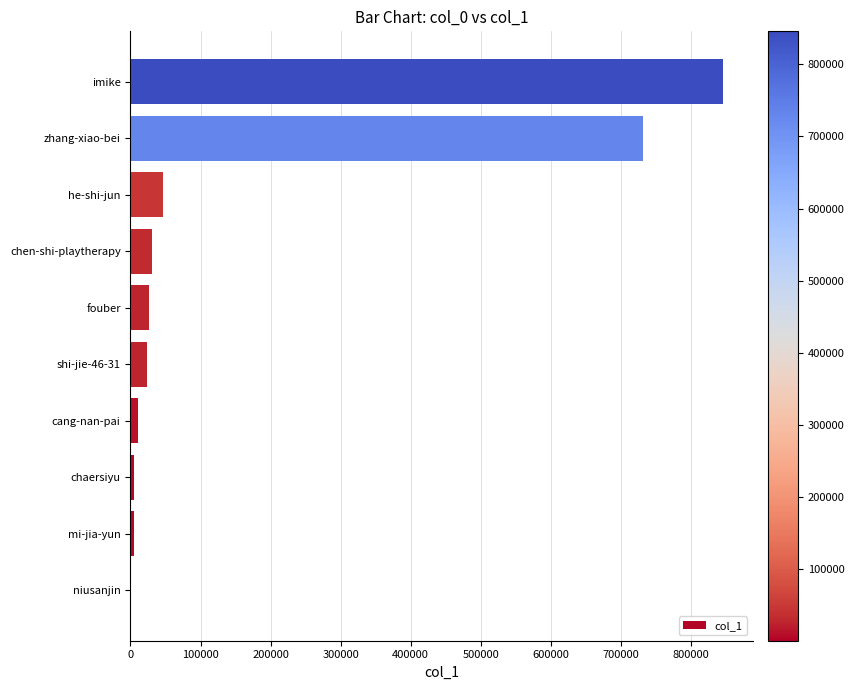

What is the greatest value displayed?

845867